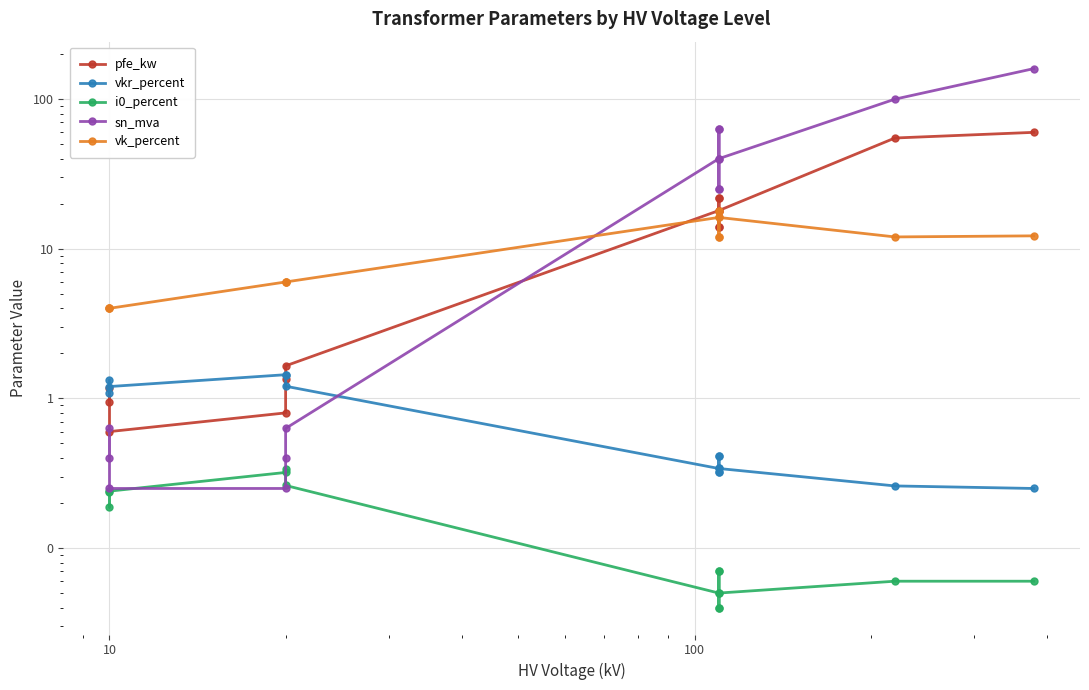

The sn_mva series shows 0.2 at 10000. True or false?

False